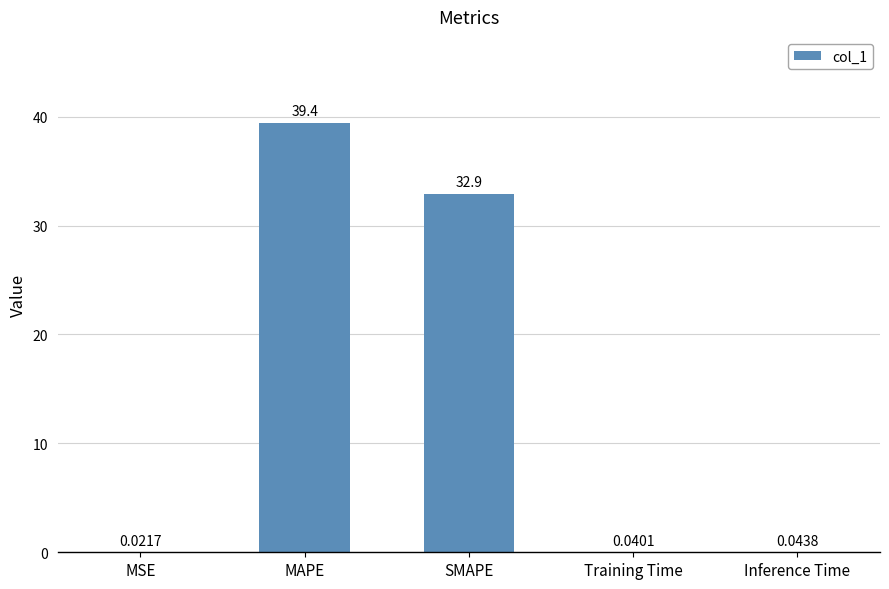

What is the sum of the values at SMAPE and Training Time?

33.0